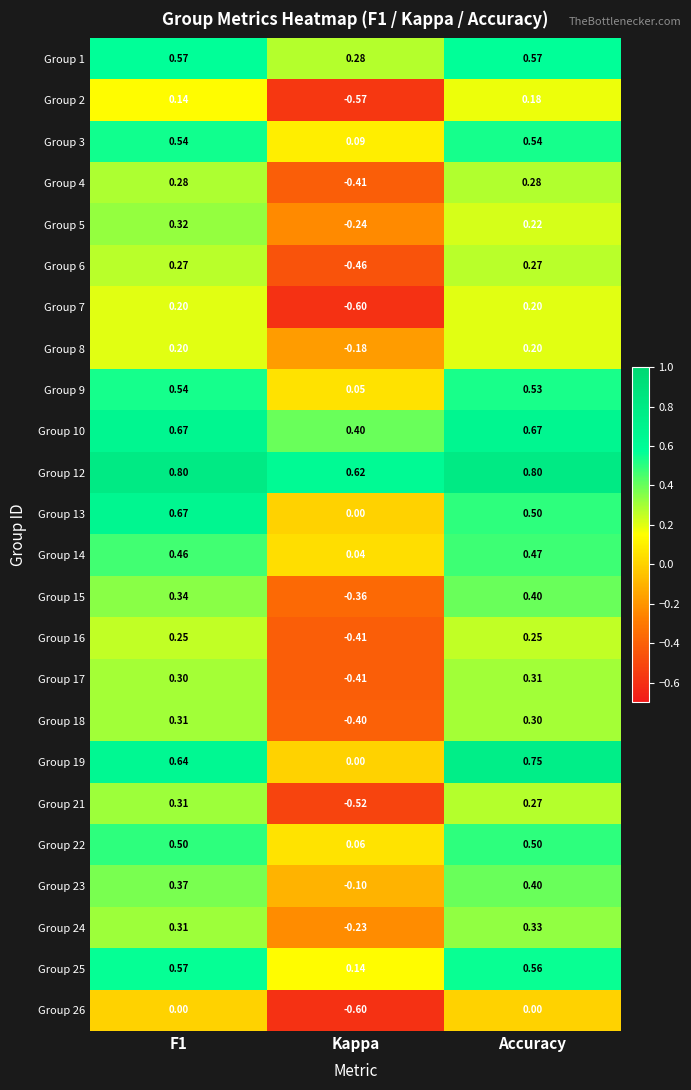

What is the difference between the highest and lowest values at Accuracy?

0.8